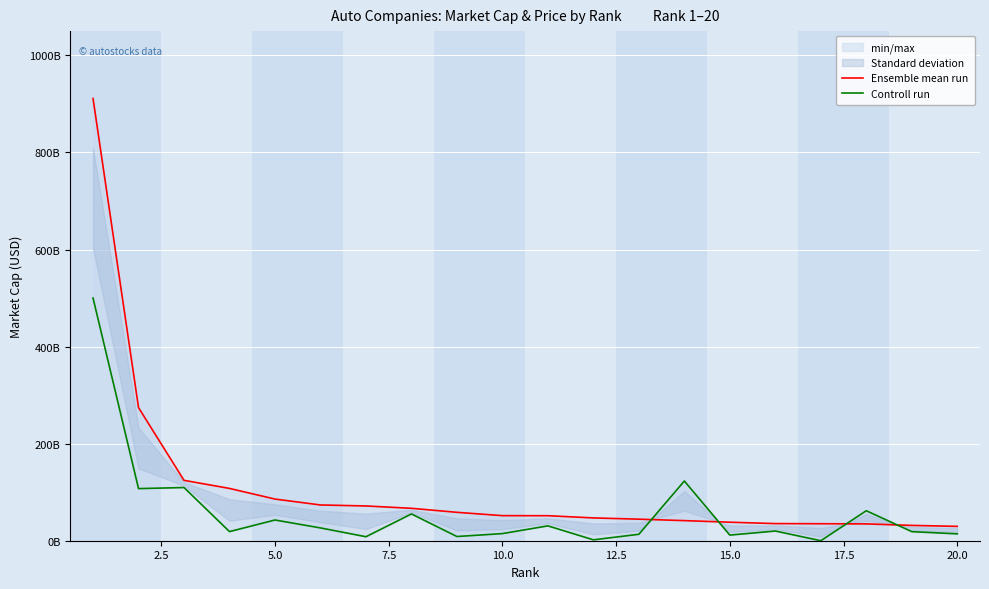

How many categories are shown in the chart?

20